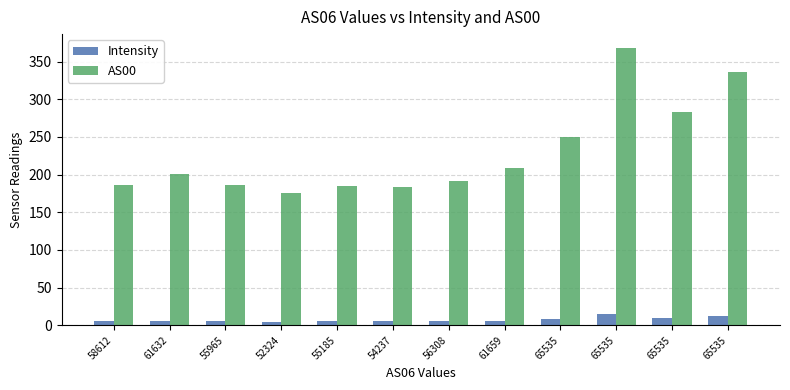

What are all the series names shown in the legend?

Intensity, AS00